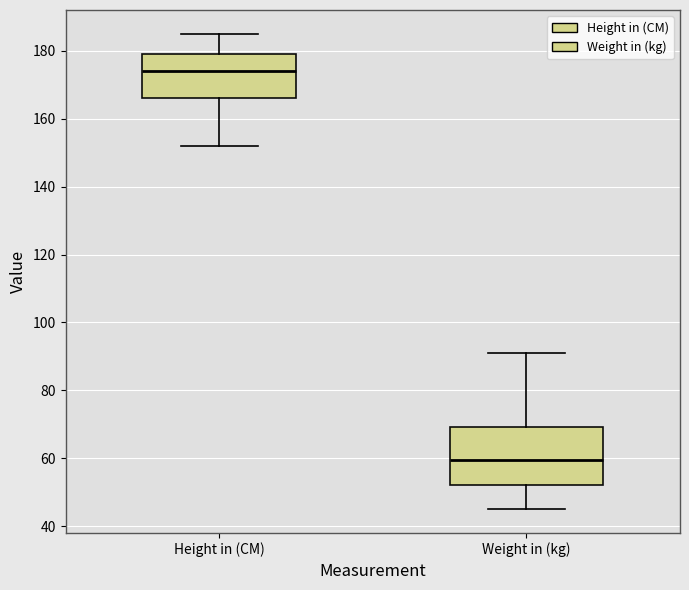

Reading left to right, read every box against the y-axis: the position of its median line, the range the box covers, and the ends of its whiskers. The values are not printed on the chart, so give them approximately, as read against the axis.

Height in (CM): median 174, box 166 to 180, whiskers 152 to 186
Weight in (kg): median 60, box 52 to 70, whiskers 46 to 92